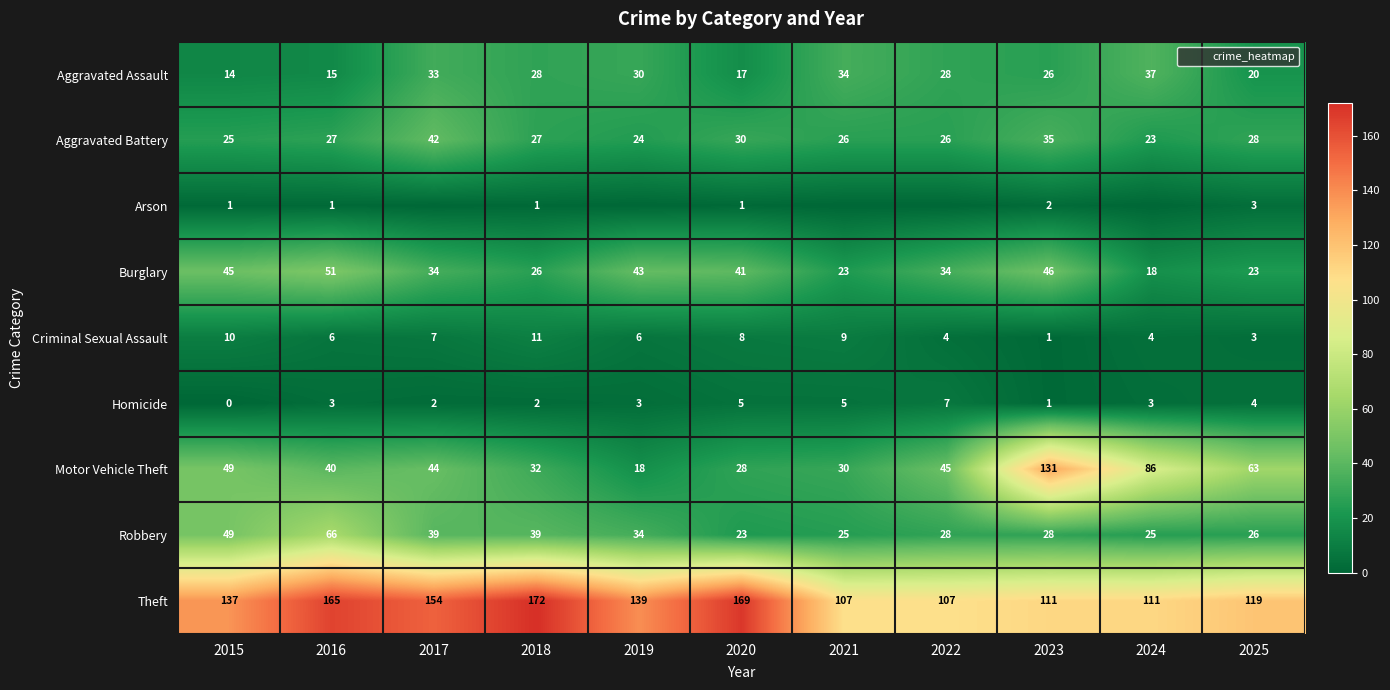

What is the average value of the Criminal Sexual Assault series?

6